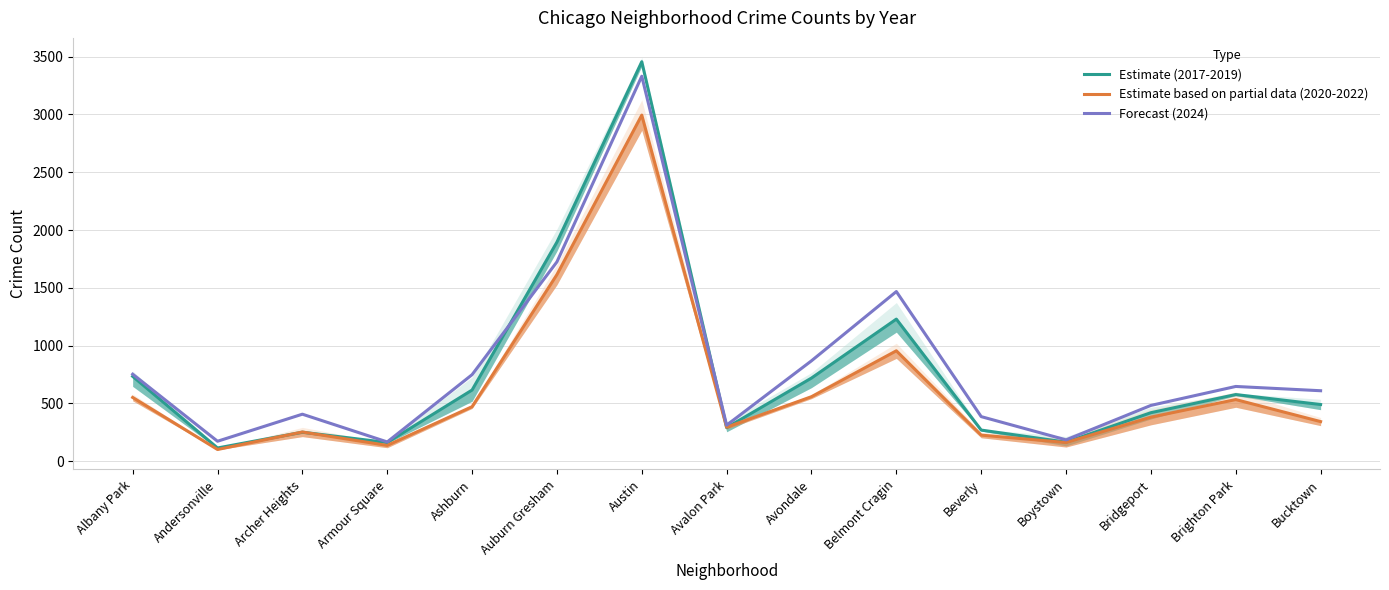

Does the chart have visible grid lines?

Yes